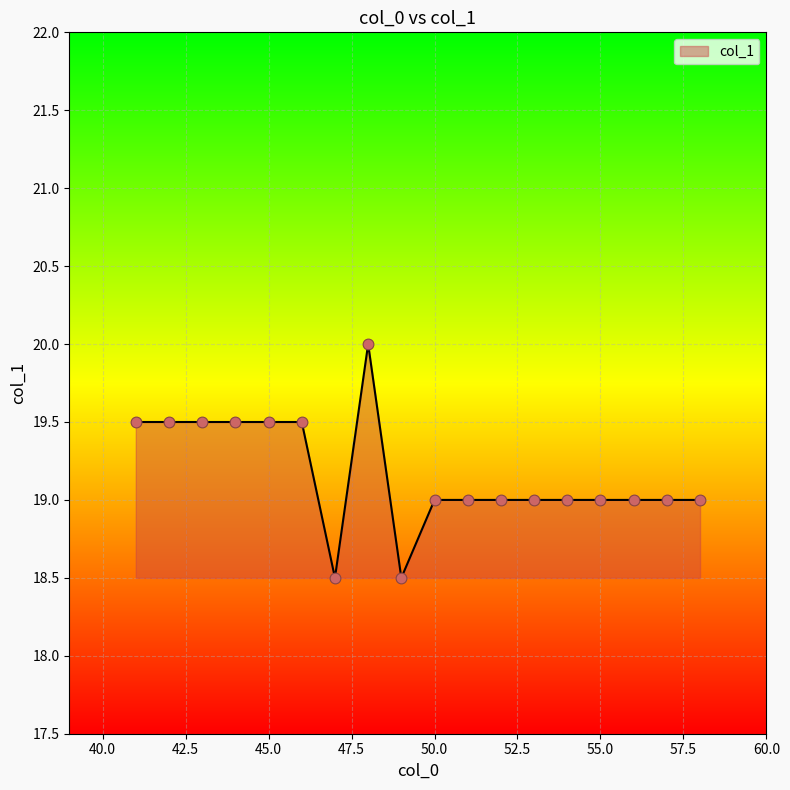

What is the smallest value displayed?

18.5